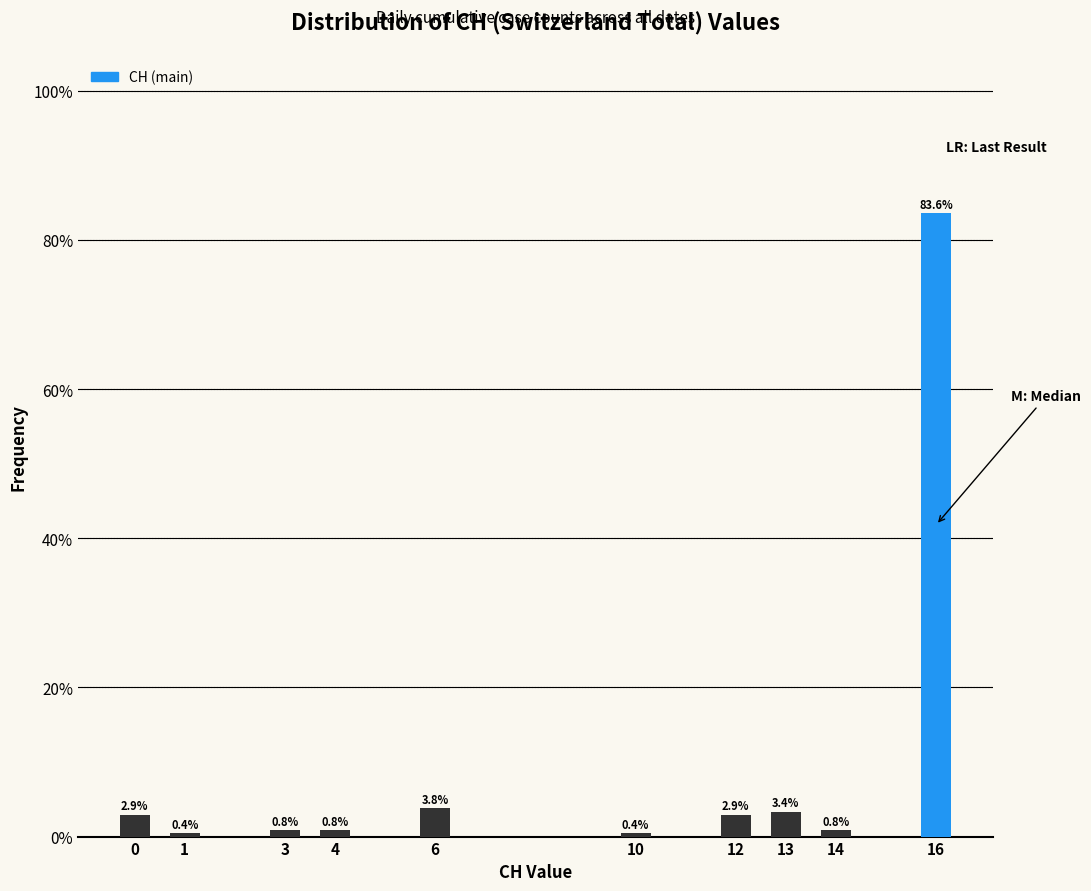

Reading left to right, list all the values displayed in this chart.

2.9	0.4	0.8	0.8	3.8	0.4	2.9	3.4	0.8	83.6